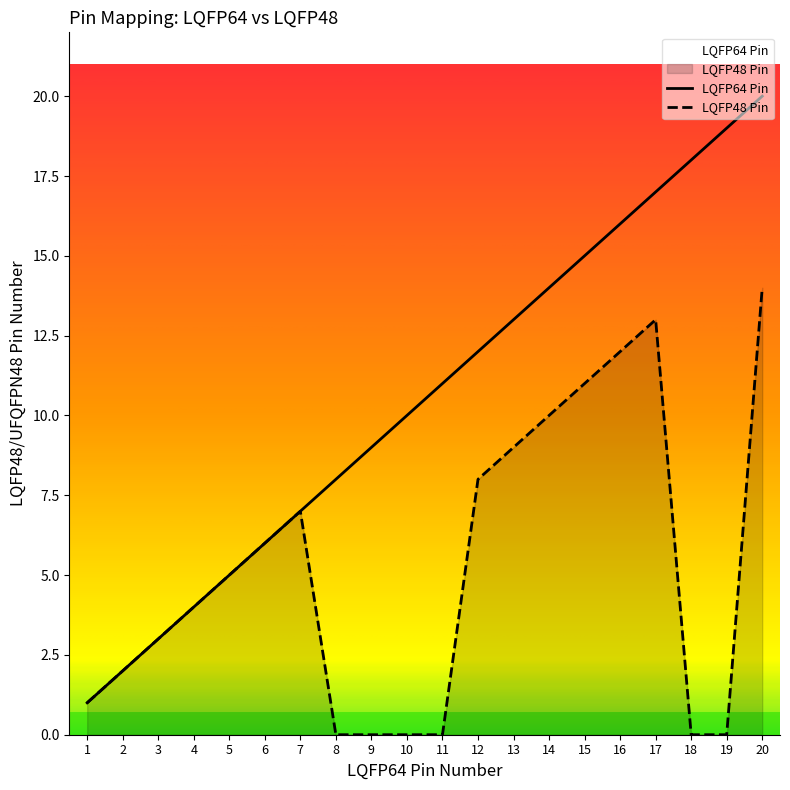

Which series has the widest spread of values?

LQFP64 Pin